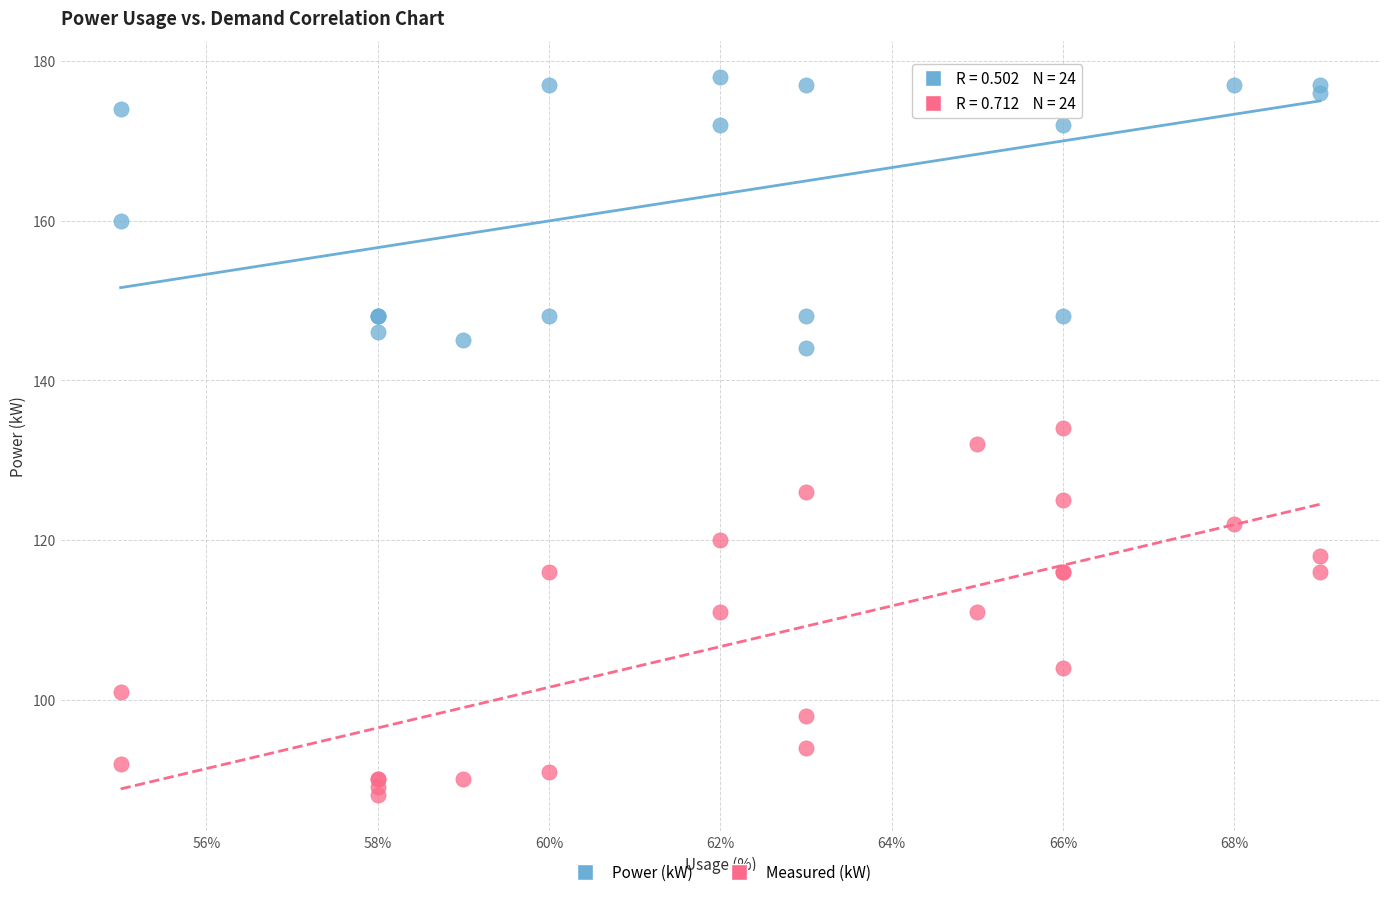

What is the X range (max minus min) for the scatter plot?

14